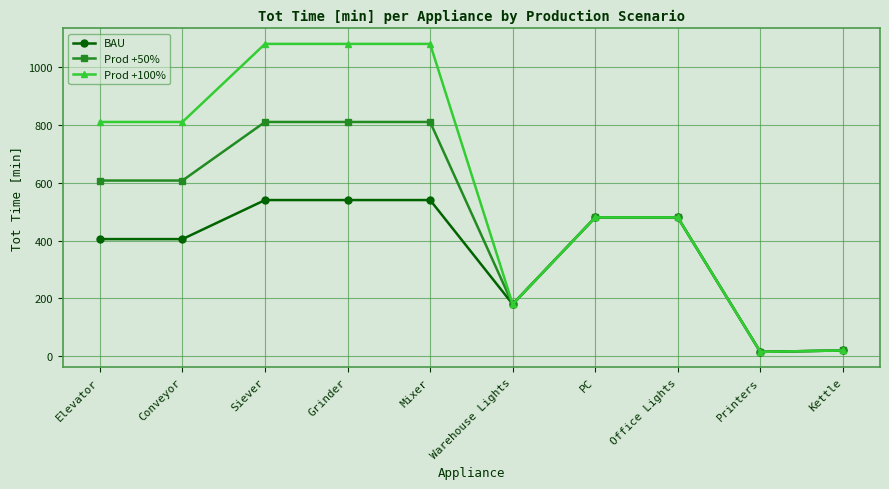

What is the label of the 7th point from the right?

Grinder